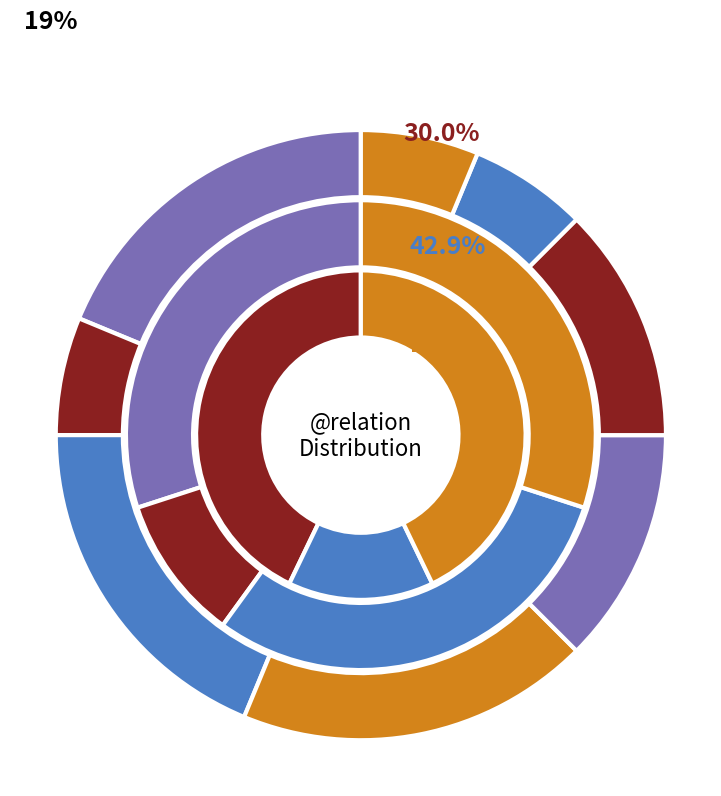

How many slices are in this pie chart?

8